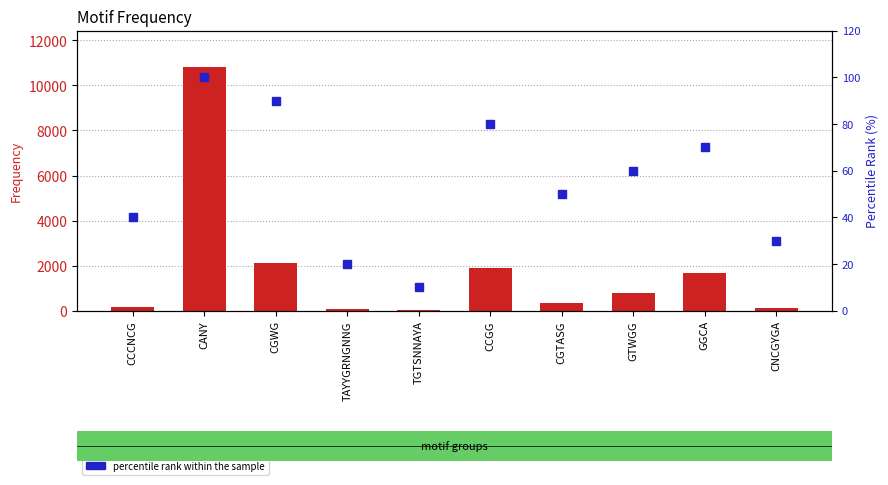

Is it true that percentile rank within the sample equals 10 at TGTSNNAYA?

True